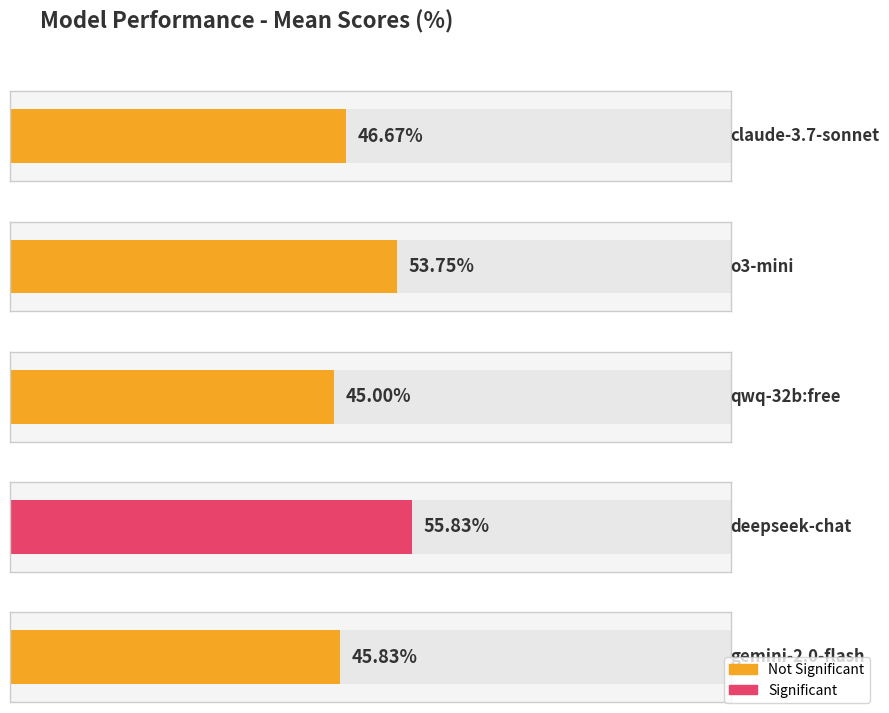

How many data points are less than 46?

2